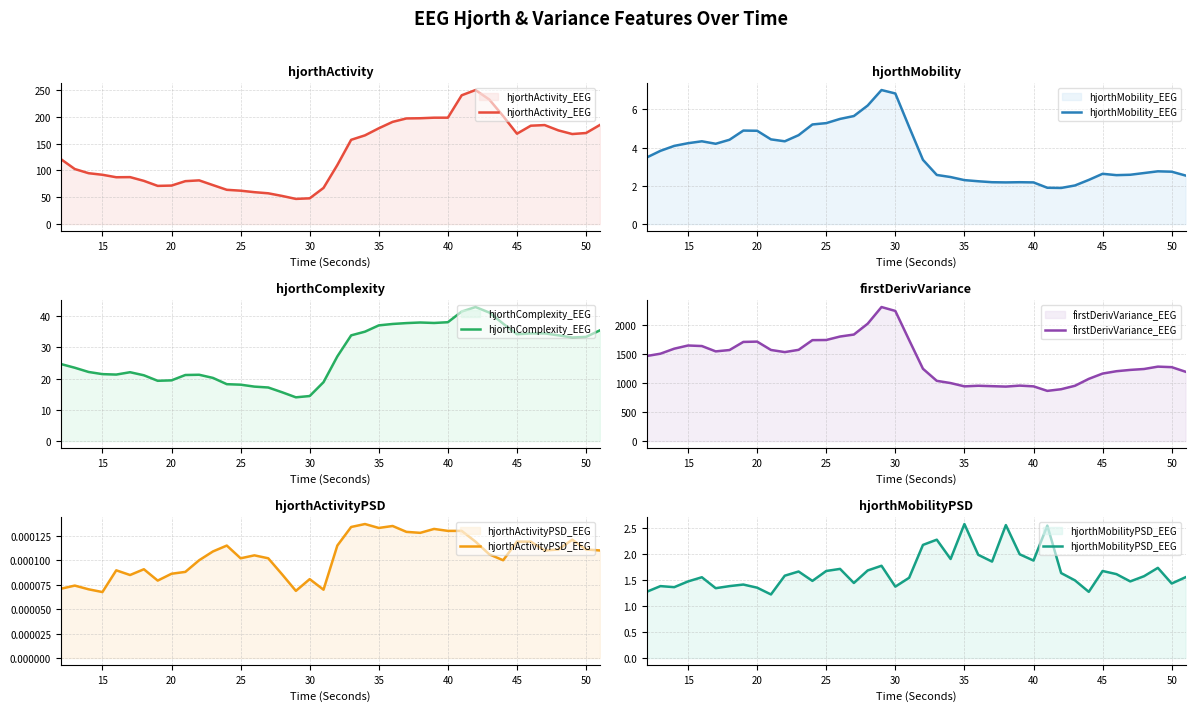

How many categories are shown in the chart?

40